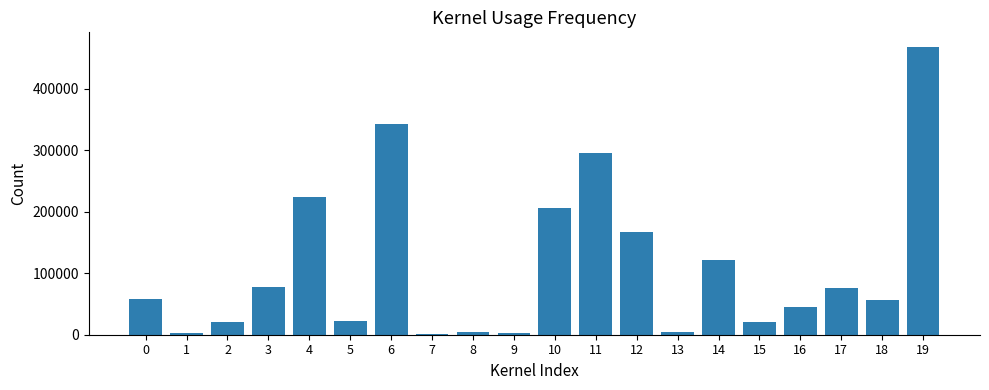

Is it true that the value at 17 is 36957?

False